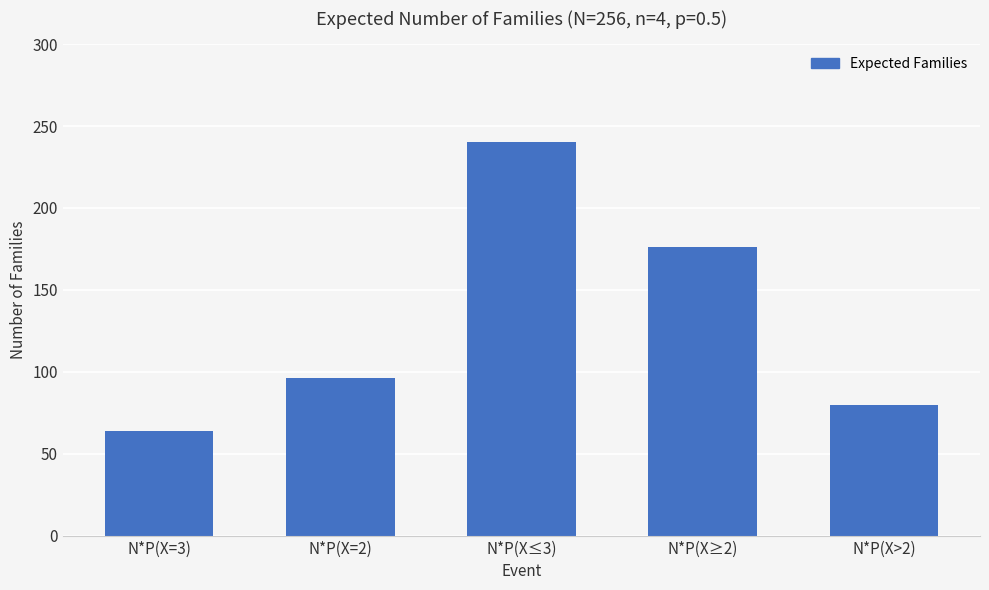

Reading left to right, transcribe all the data shown in this chart.

64	96	240	176	80